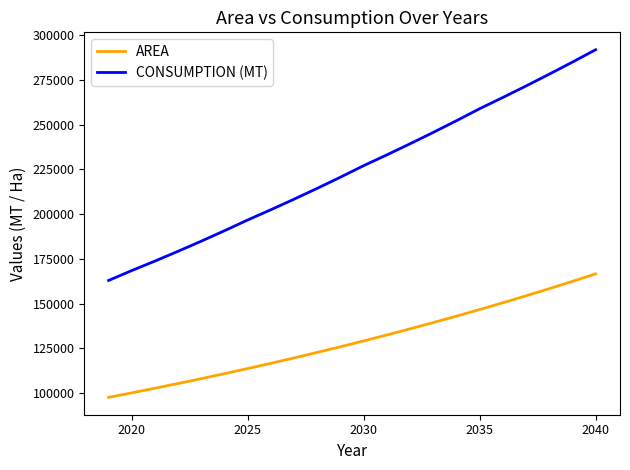

Which series has the largest total across all categories?

CONSUMPTION (MT)